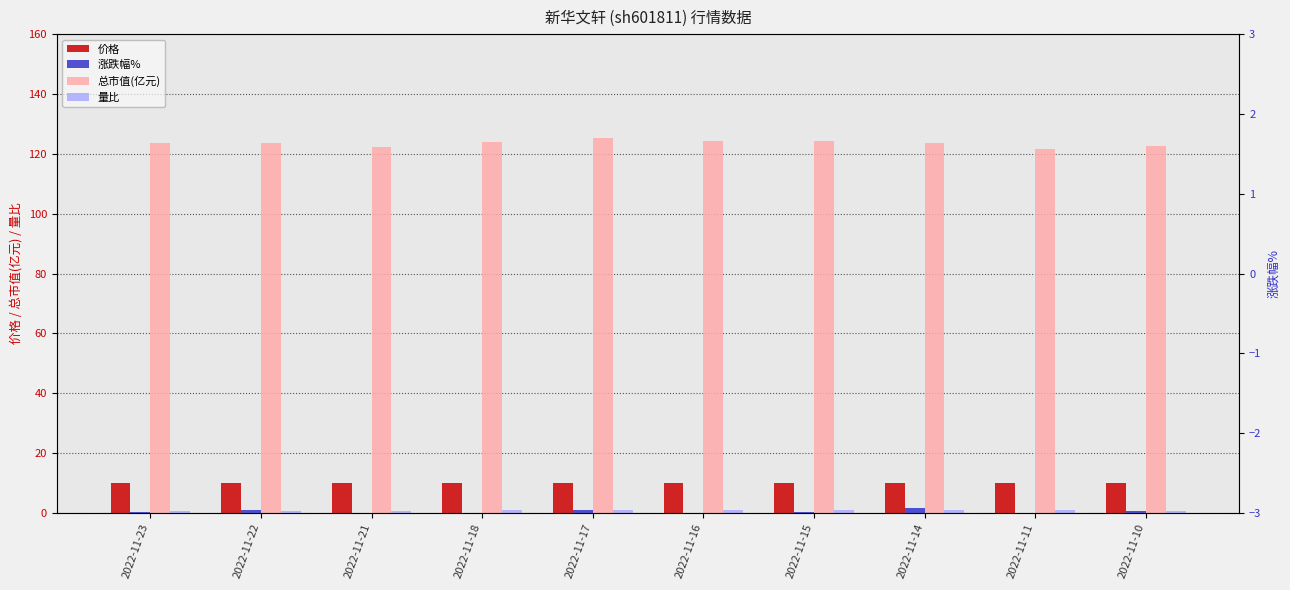

What is the maximum value for 价格?

10.2